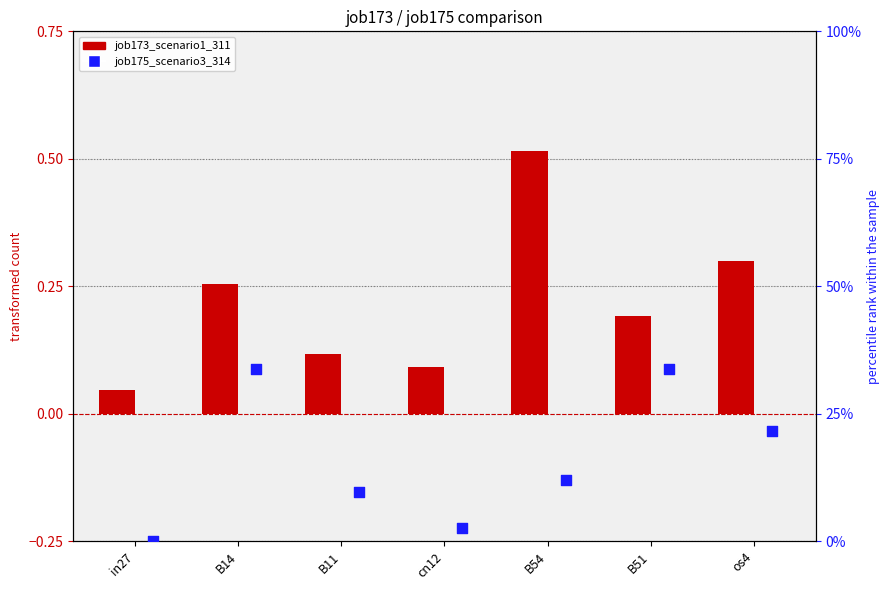

What is the total value across all series at os4?

0.5